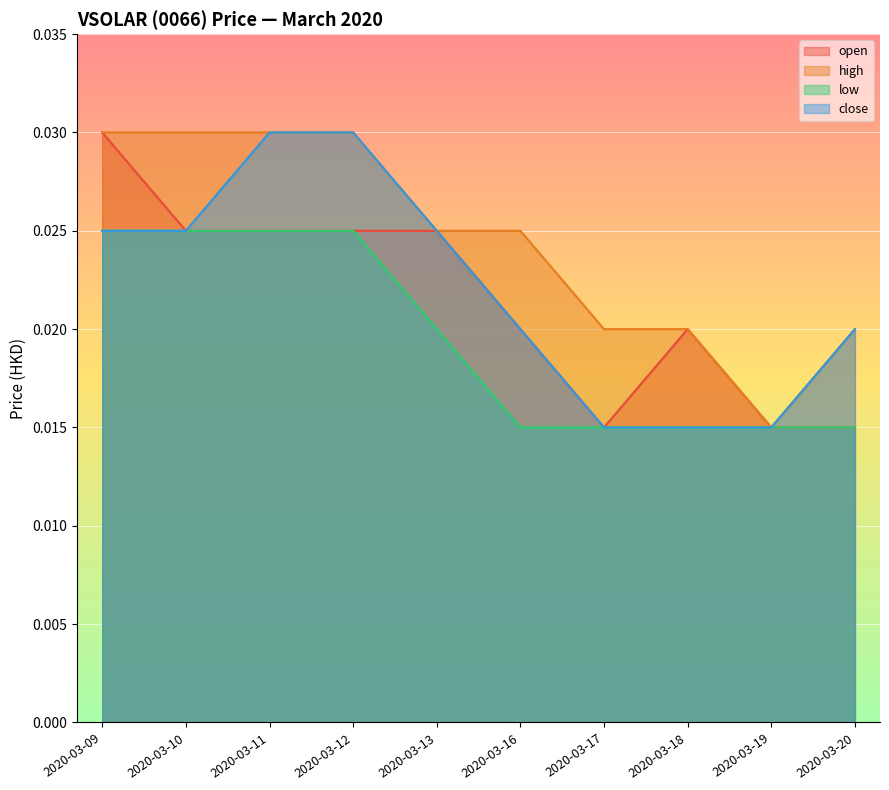

At 2020-03-10, list the series in order from smallest to largest.

open, low, close, high